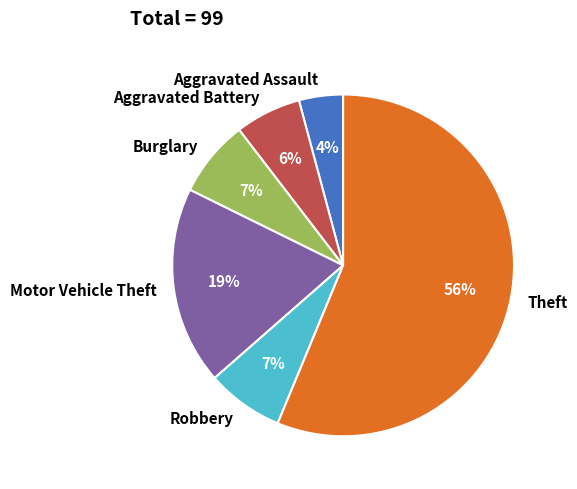

To the nearest percent, what is the combined percentage of Aggravated Assault and Motor Vehicle Theft?

23%